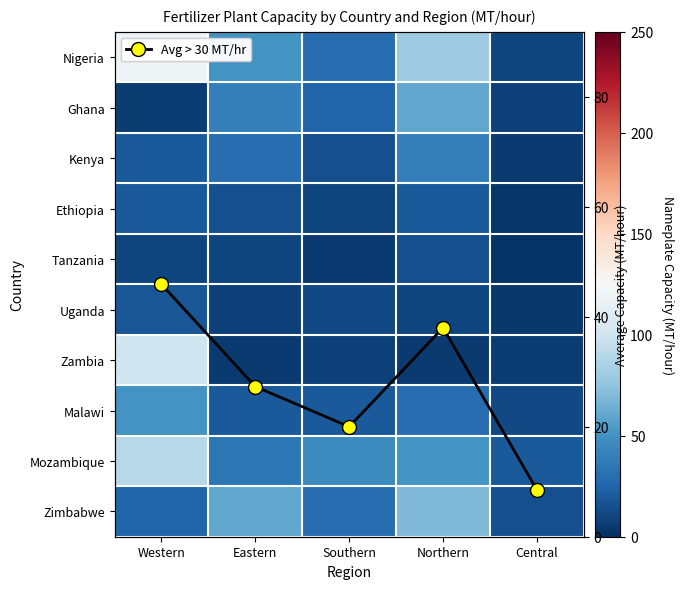

The value of Zimbabwe at Eastern is 60.0. True or false?

True